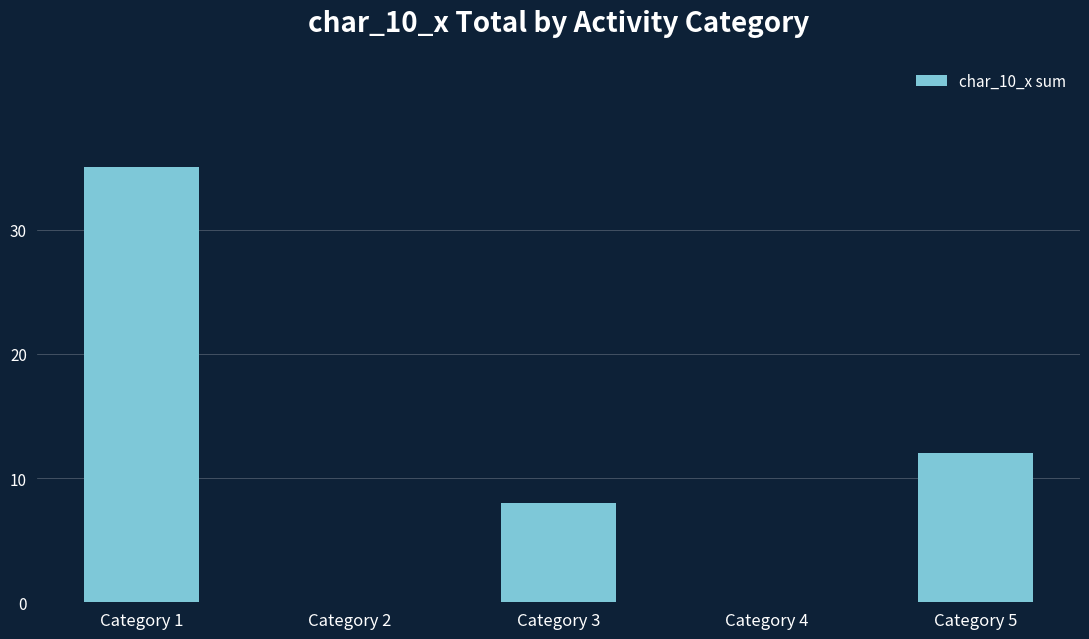

Reading left to right, what are all the values shown in this chart?

35	0	8	0	12